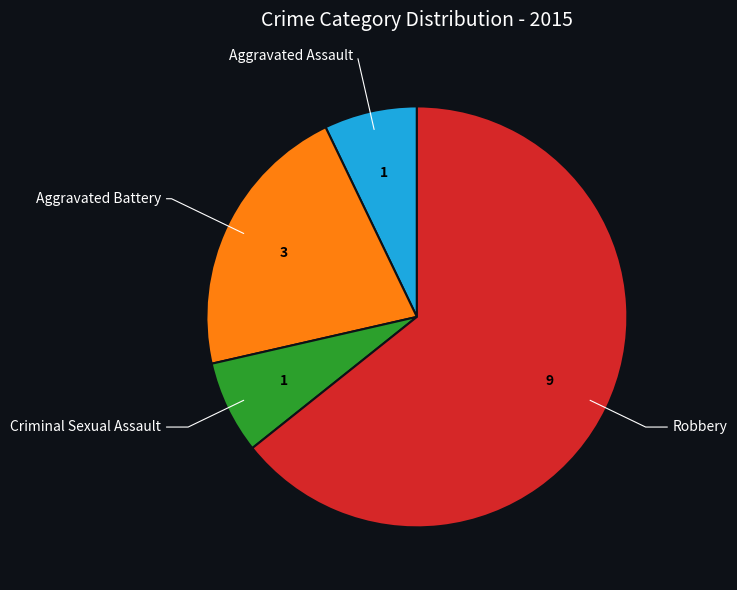

Is there a majority slice in this chart?

Yes